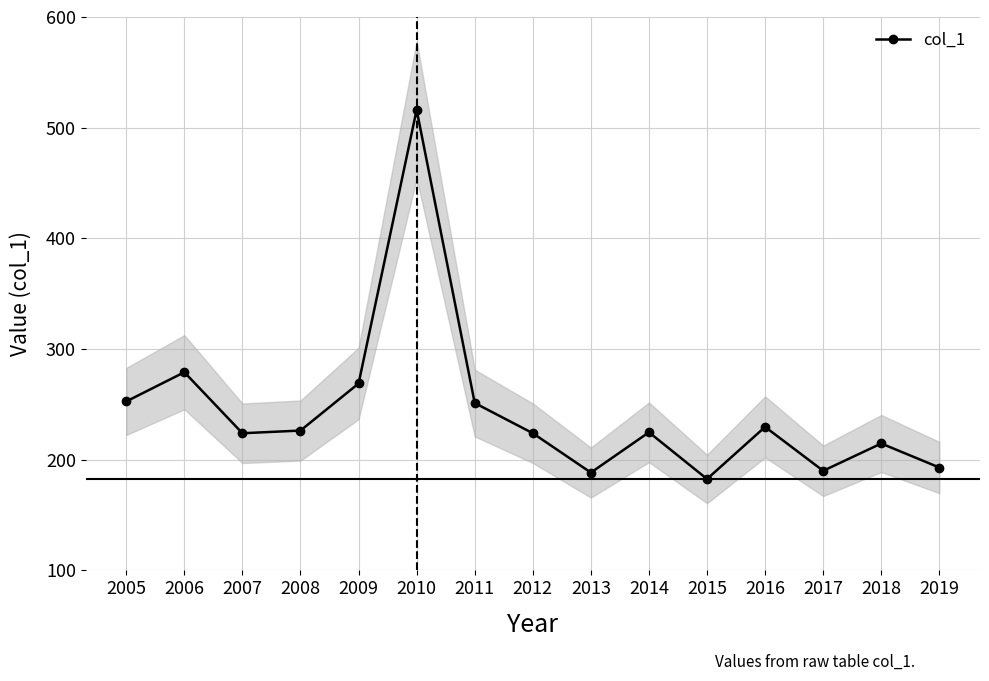

How many data points are above 224?

8